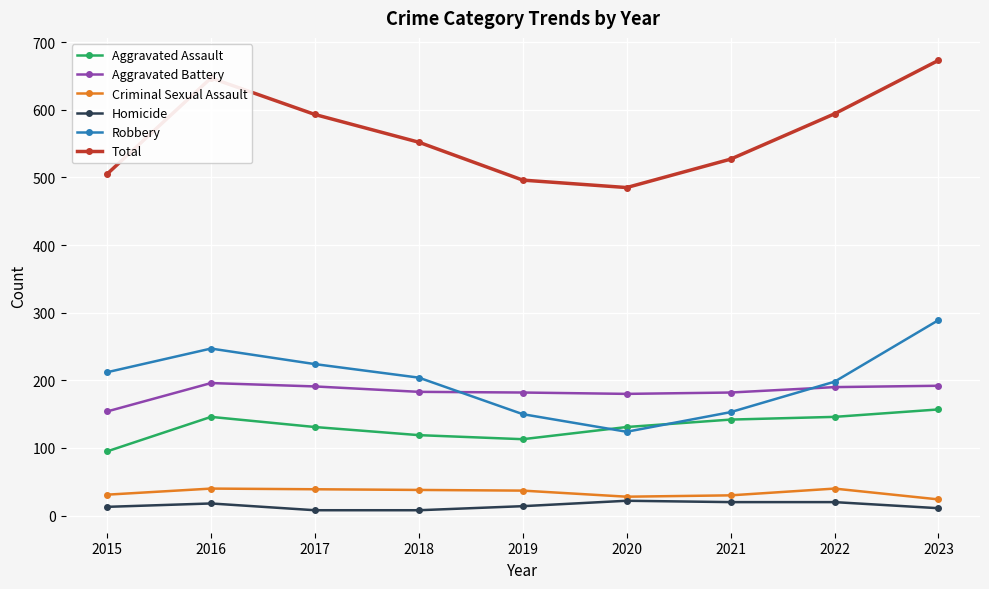

Which series has the largest total across all categories?

Total